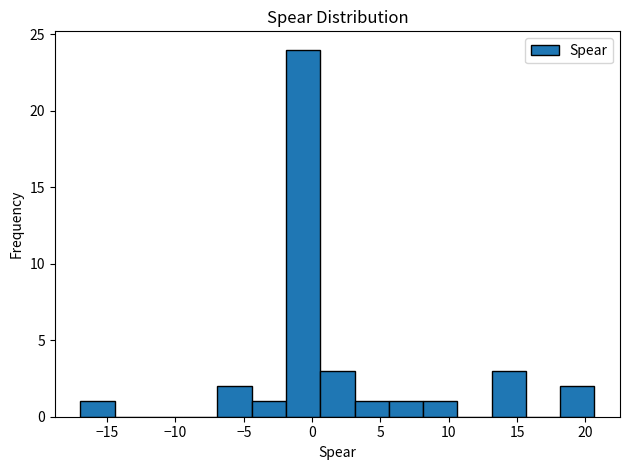

How tall is the bar that spans 3.0 to 5.5 on the x-axis? Neither the bar edges nor the heights are printed on the chart, so give them approximately, as read against the axes.

1